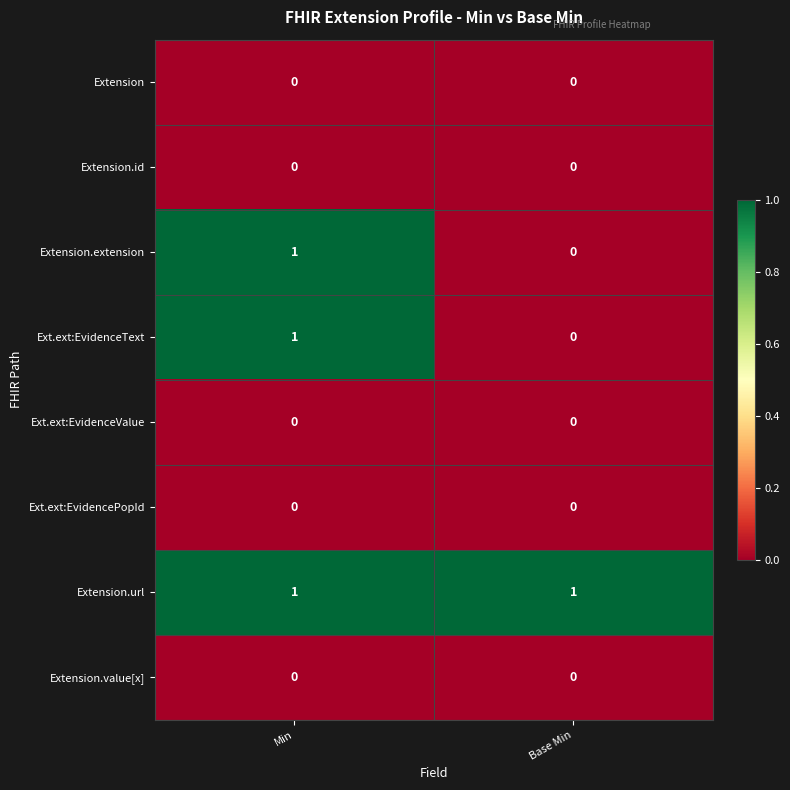

Which series has the largest total across all categories?

Extension.url